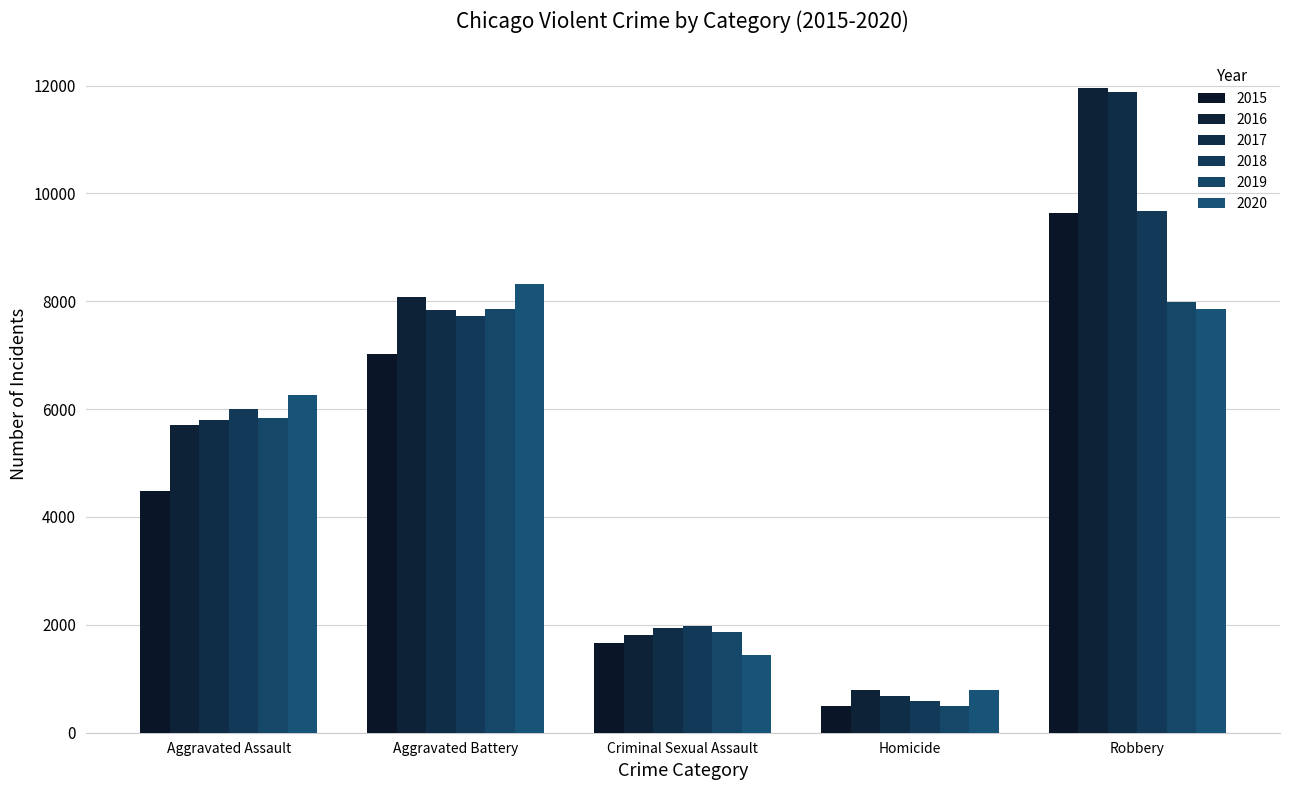

What is the sum of the 2017 values at Aggravated Battery and Robbery?

19725